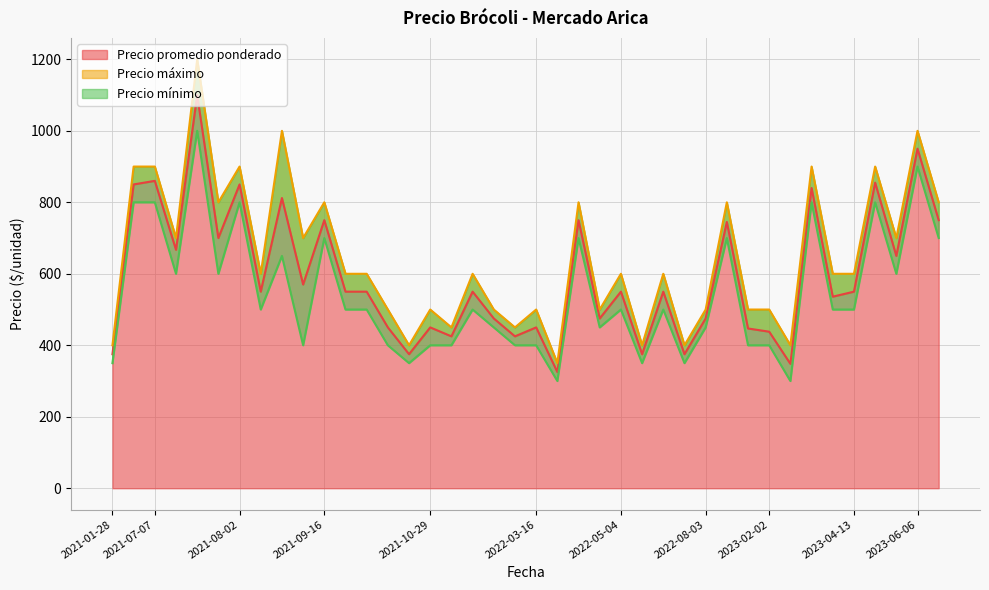

What is the difference between the maximum and minimum values in the Precio mínimo series?

700